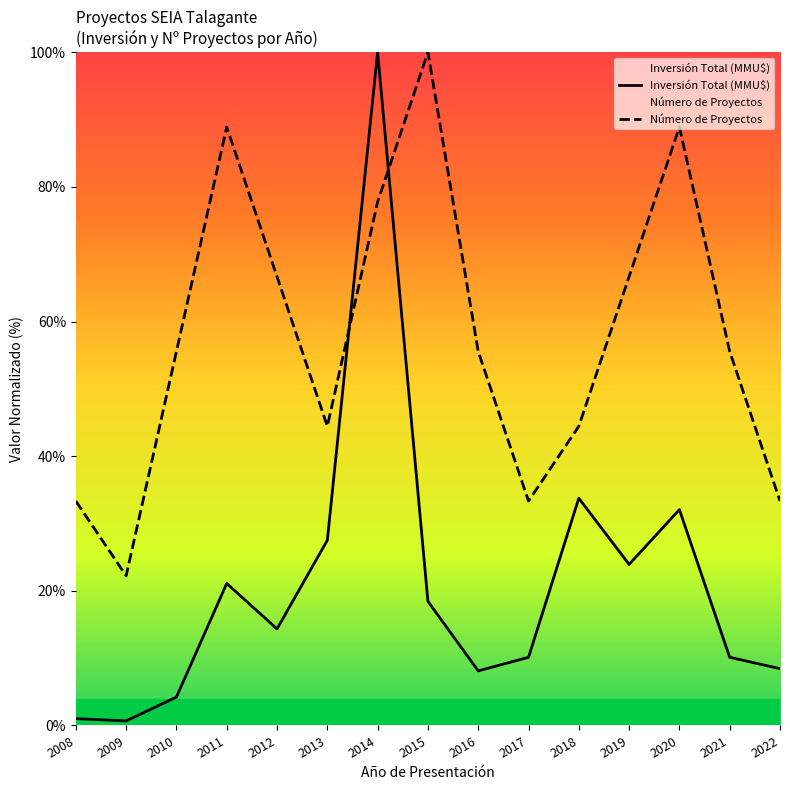

The value of Número de Proyectos at 2009 is 22.2. True or false?

True